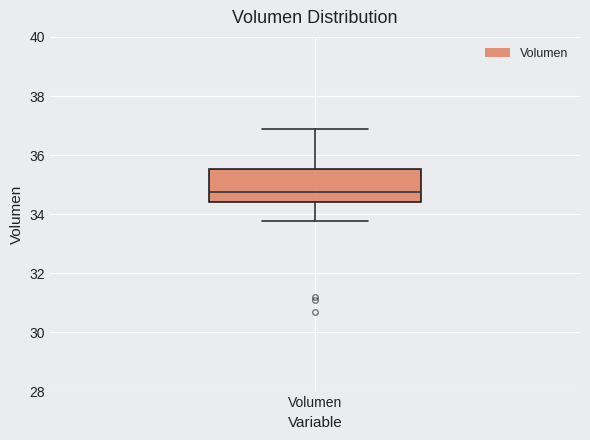

Transcribe this box plot: give where the median line is, the range the box spans, and where the two whiskers end, as read against the y-axis. The values are not printed on the chart, so give them approximately, as read against the axis.

median 34.8, box 34.4 to 35.6, whiskers 33.8 to 36.8